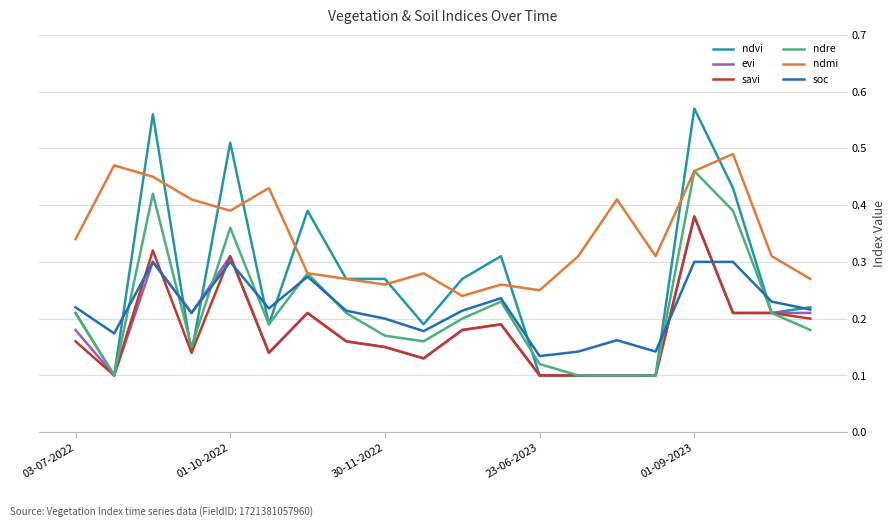

Which series has the largest range (max minus min)?

ndvi